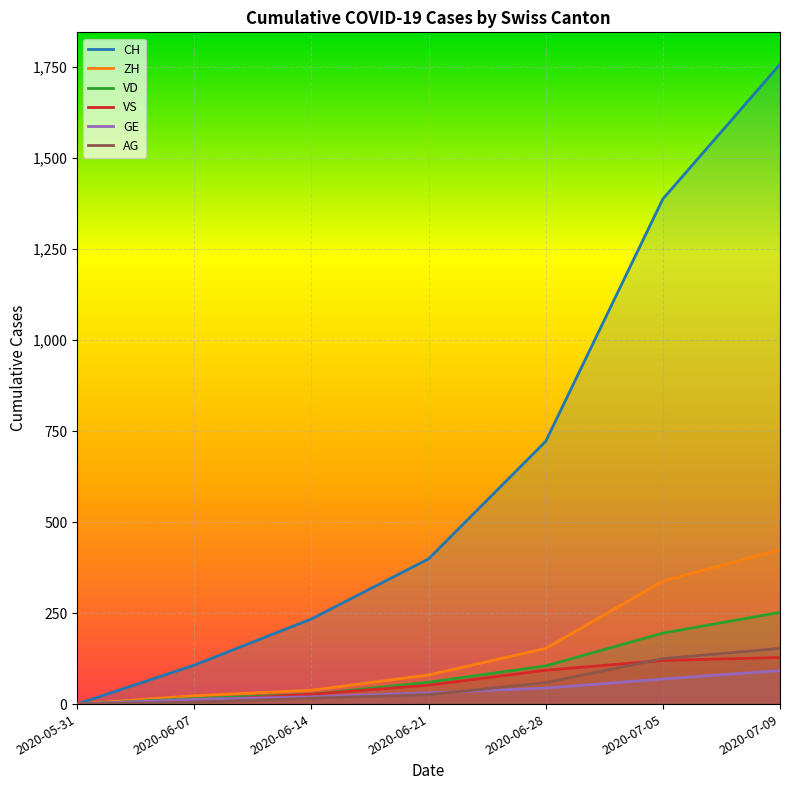

Which series ends up on top after the final intersection of VS and GE?

VS